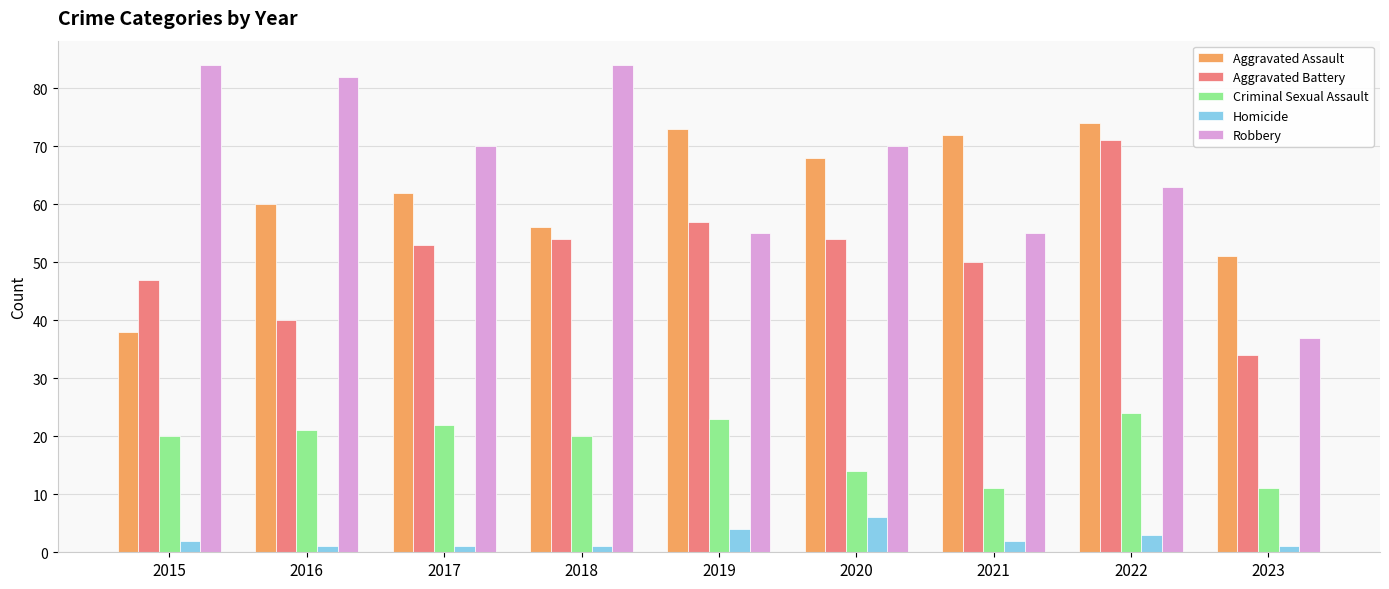

Are the bars grouped side by side (vs. stacked)?

Yes